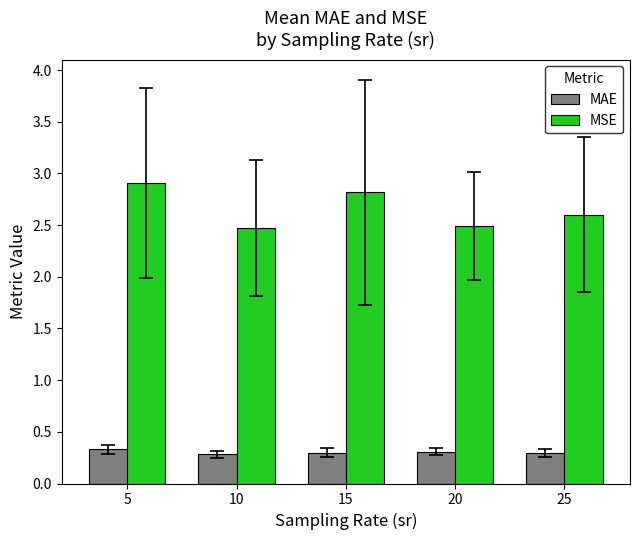

What is the average value of the MAE series?

0.3